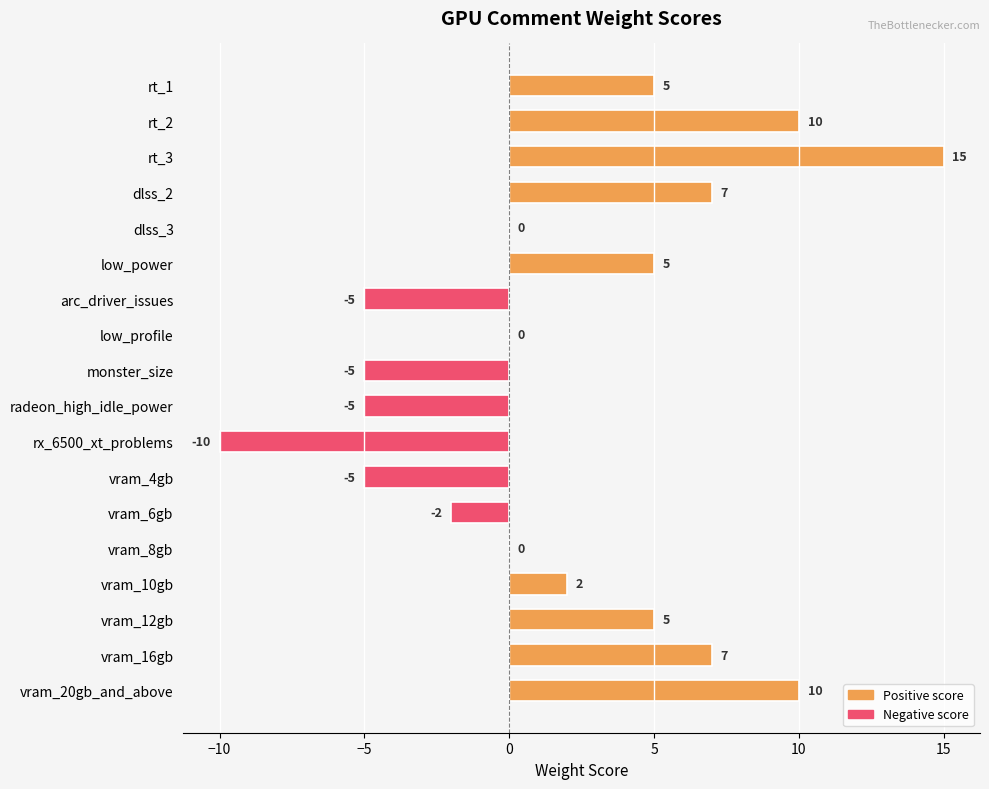

Between monster_size and vram_8gb, which is larger?

vram_8gb